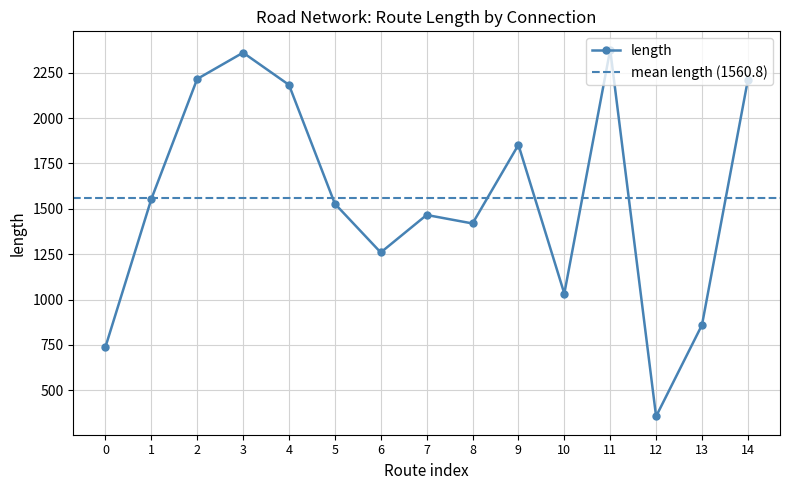

Is this an area chart (filled region under the line)?

No